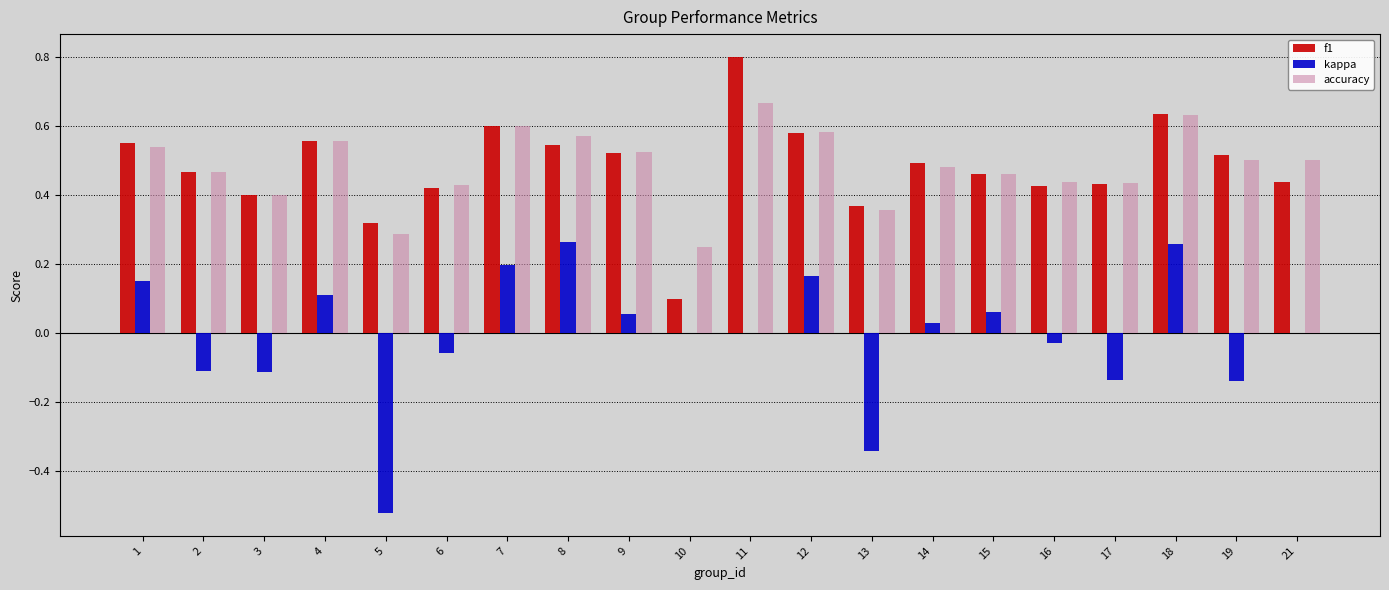

Are the bars grouped side by side (vs. stacked)?

Yes